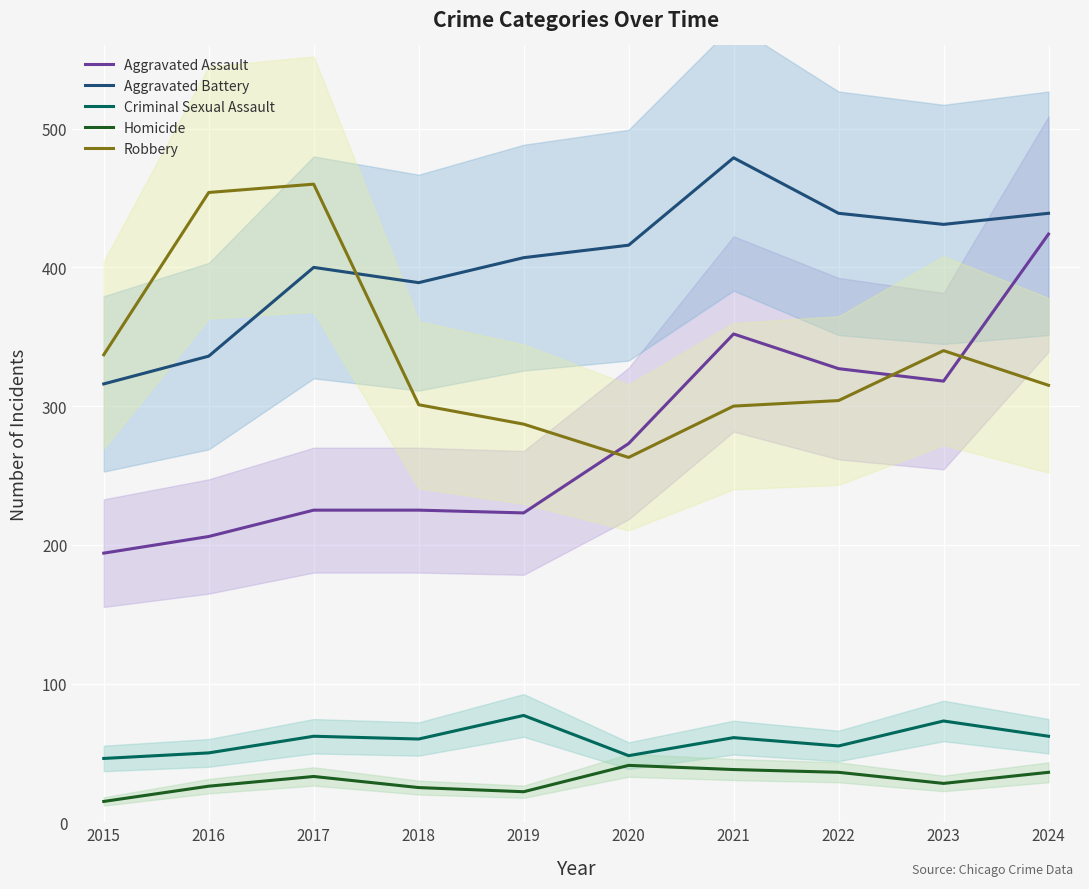

Where is the first local minimum for Aggravated Battery?

2018